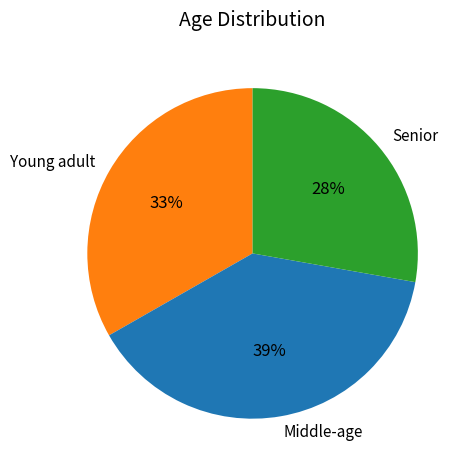

Combined, do Young adult and Senior account for over 50%?

Yes